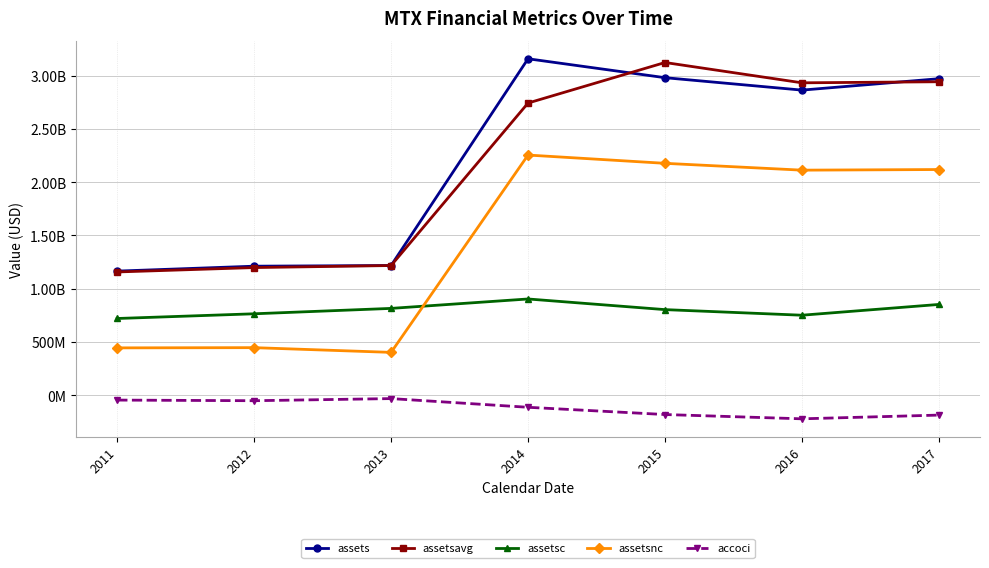

Reading right to left, transcribe all the data shown in this chart.

assets: 2017=2970400000	2016=2863400000	2015=2980000000	2014=3157500000	2013=1217500000	2012=1211189000	2011=1164955000
assetsavg: 2017=2941875000	2016=2931900000	2015=3122475000	2014=2742161000	2013=1217288000	2012=1198146500	2011=1156986250
assetsc: 2017=852200000	2016=751100000	2015=803600000	2014=903500000	2013=815100000	2012=764485000	2011=720289000
assetsnc: 2017=2118200000	2016=2112300000	2015=2176400000	2014=2254000000	2013=402400000	2012=446704000	2011=444666000
accoci: 2017=-186100000	2016=-221100000	2015=-180900000	2014=-112900000	2013=-31300000	2012=-51198000	2011=-45331000